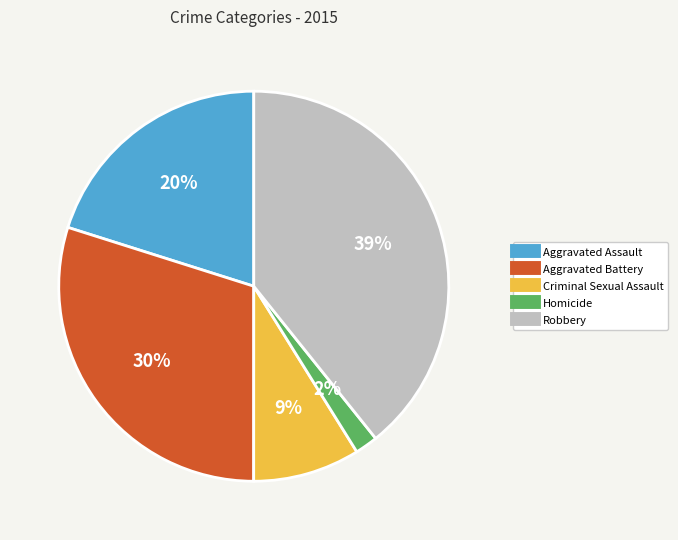

To the nearest percent, what is the average slice percentage?

20%